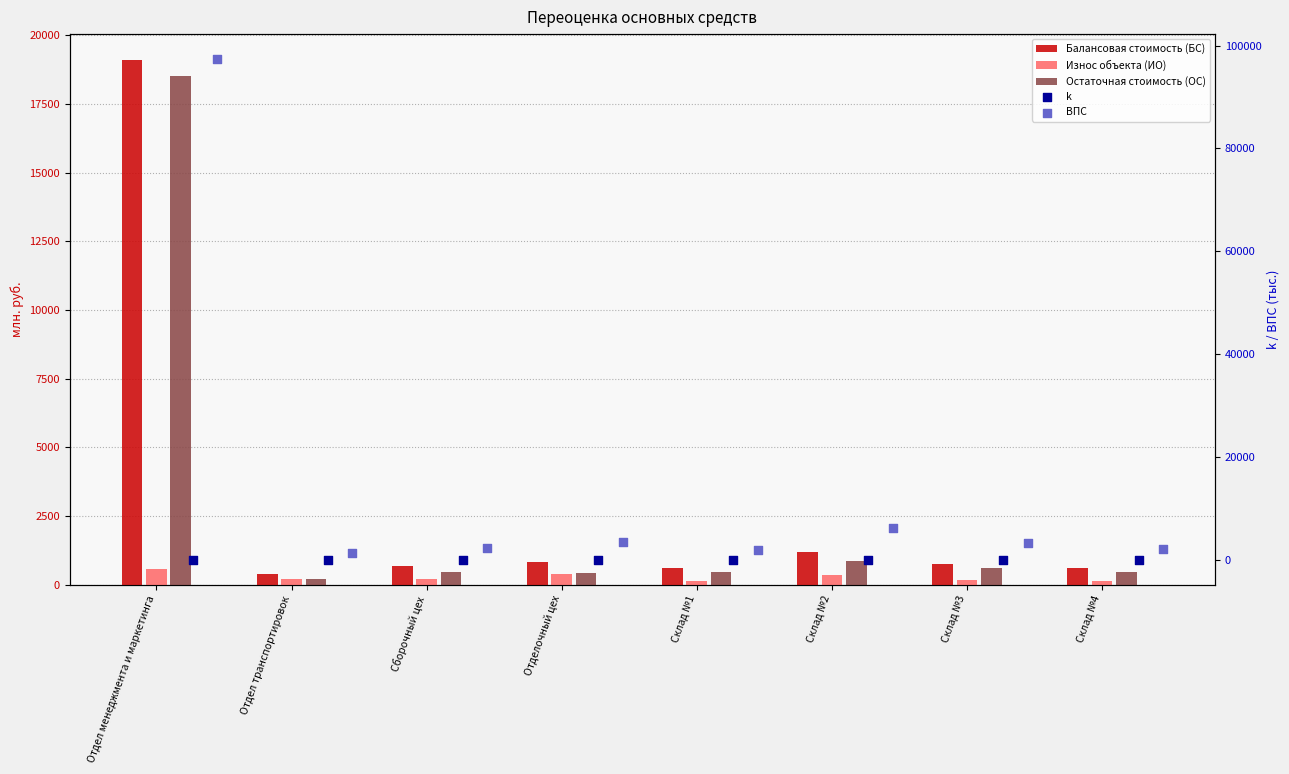

Which series contains the lowest Y value?

k